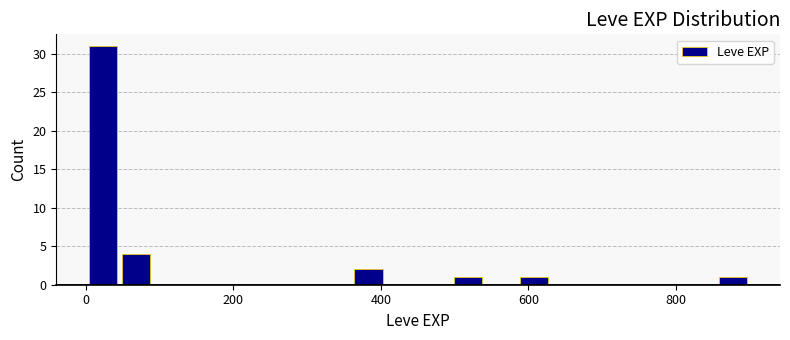

Around what value on the x-axis is the tallest bar? Give the approximate position of its centre, as read against the axis.

20